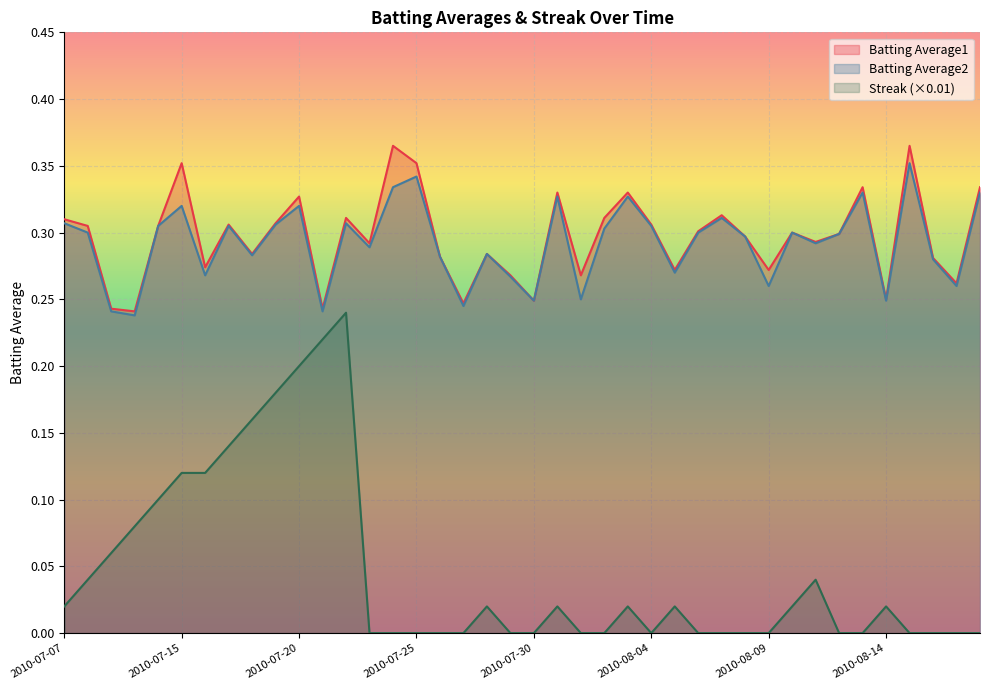

True or false: Batting Average2 and Batting Average1 cross at least once.

False